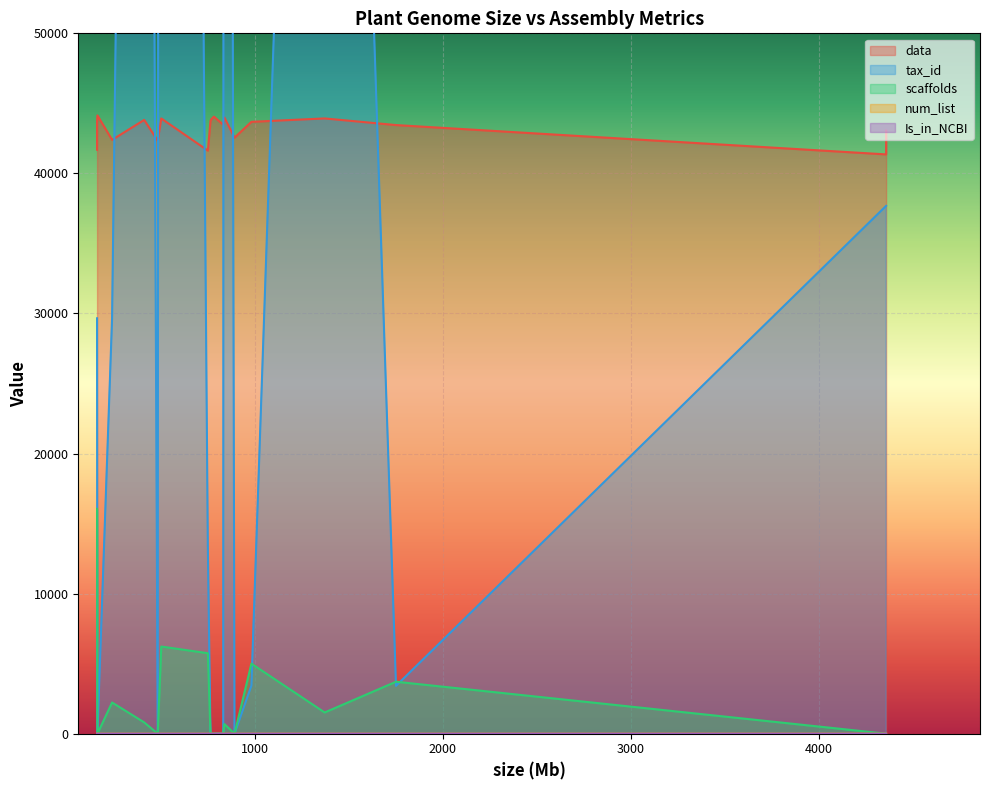

How many data points in tax_id are above 29655?

9